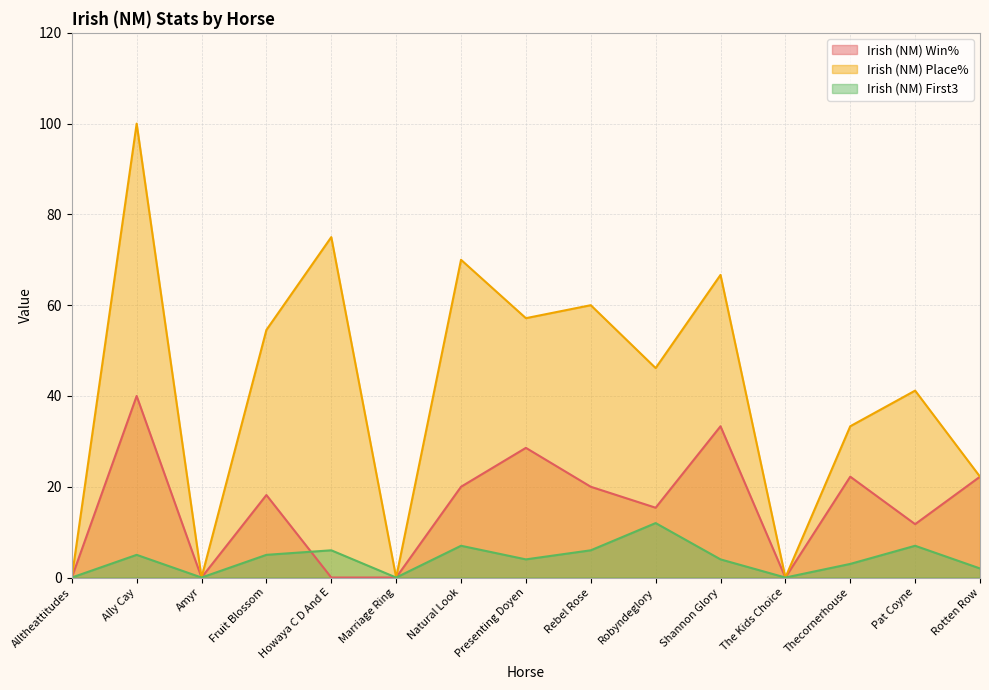

Between Alltheattitudes and Howaya C D And E, which is larger?

Alltheattitudes